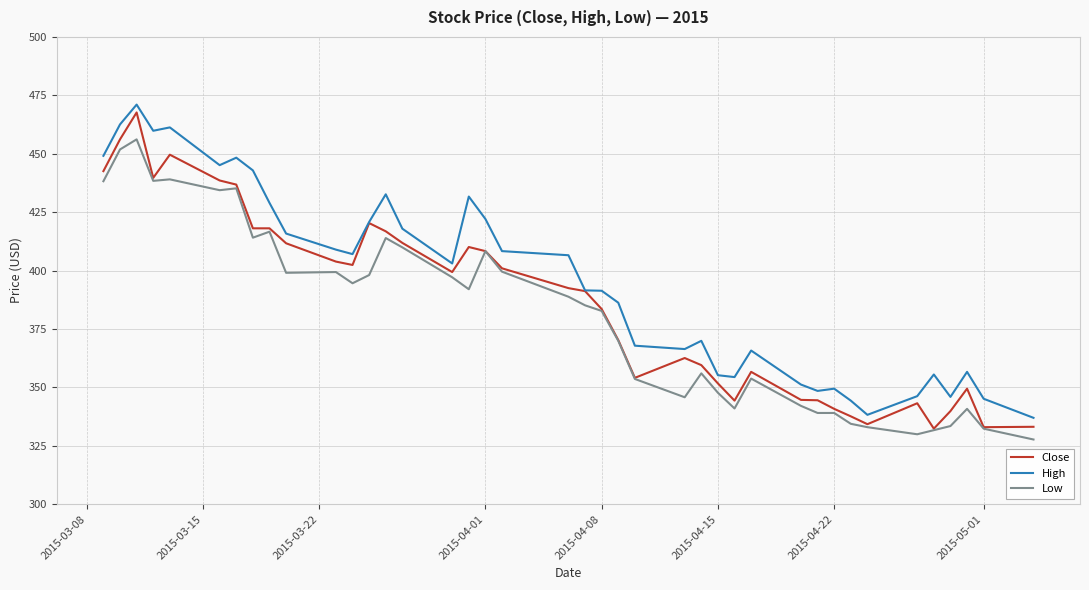

Which series has the largest range (max minus min)?

Close